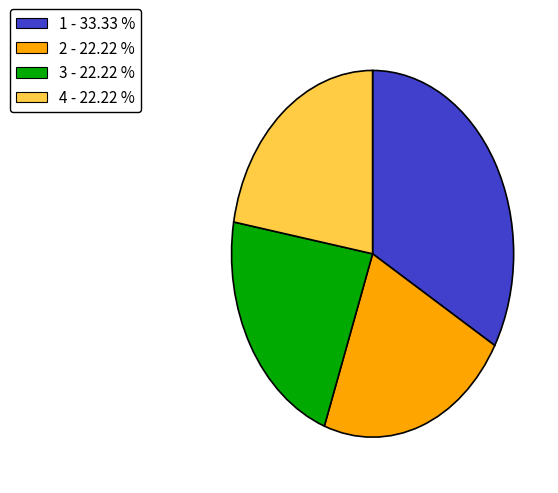

Does any single category account for the majority?

No